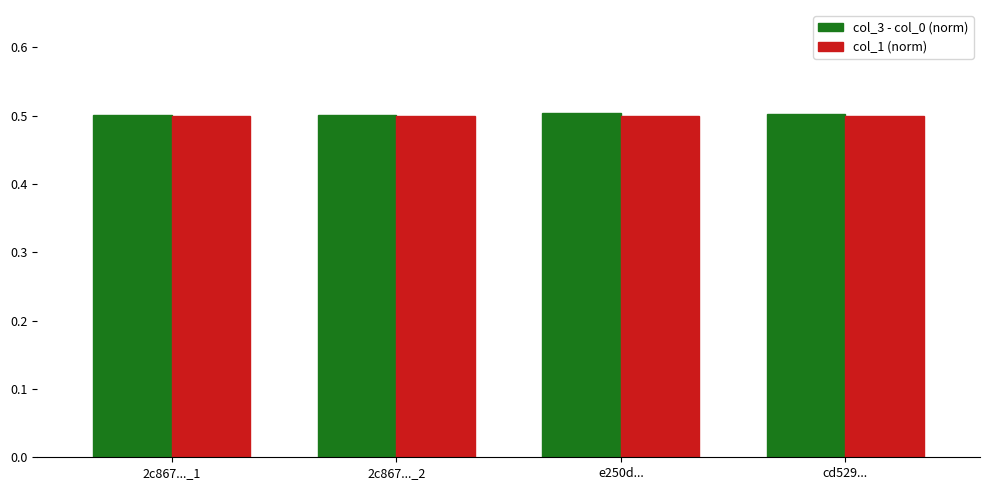

What is the minimum value for col_3 - col_0 (norm)?

0.5